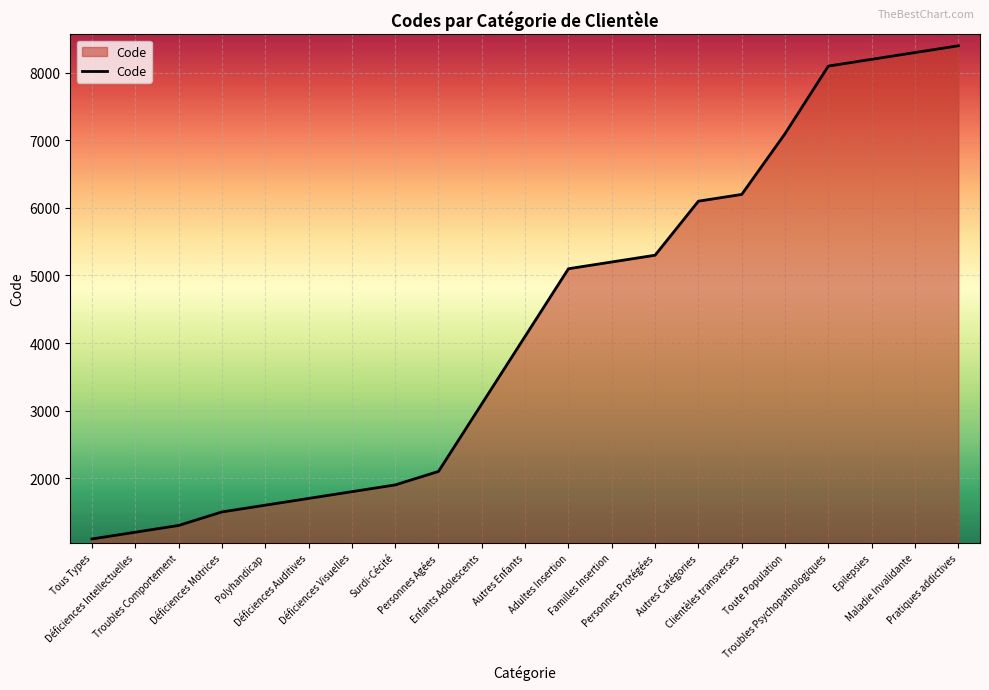

Reading left to right, transcribe all the data shown in this chart.

Tous Types=1100	Déficiences Intellectuelles=1200	Troubles Comportement=1300	Déficiences Motrices=1500	Polyhandicap=1600	Déficiences Auditives=1700	Déficiences Visuelles=1800	Surdi-Cécité=1900	Personnes Agées=2100	Enfants Adolescents=3100	Autres Enfants=4100	Adultes Insertion=5100	Familles Insertion=5200	Personnes Protégées=5300	Autres Catégories=6100	Clientèles transverses=6200	Toute Population=7100	Troubles Psychopathologiques=8100	Epilepsies=8200	Maladie Invalidante=8300	Pratiques addictives=8400